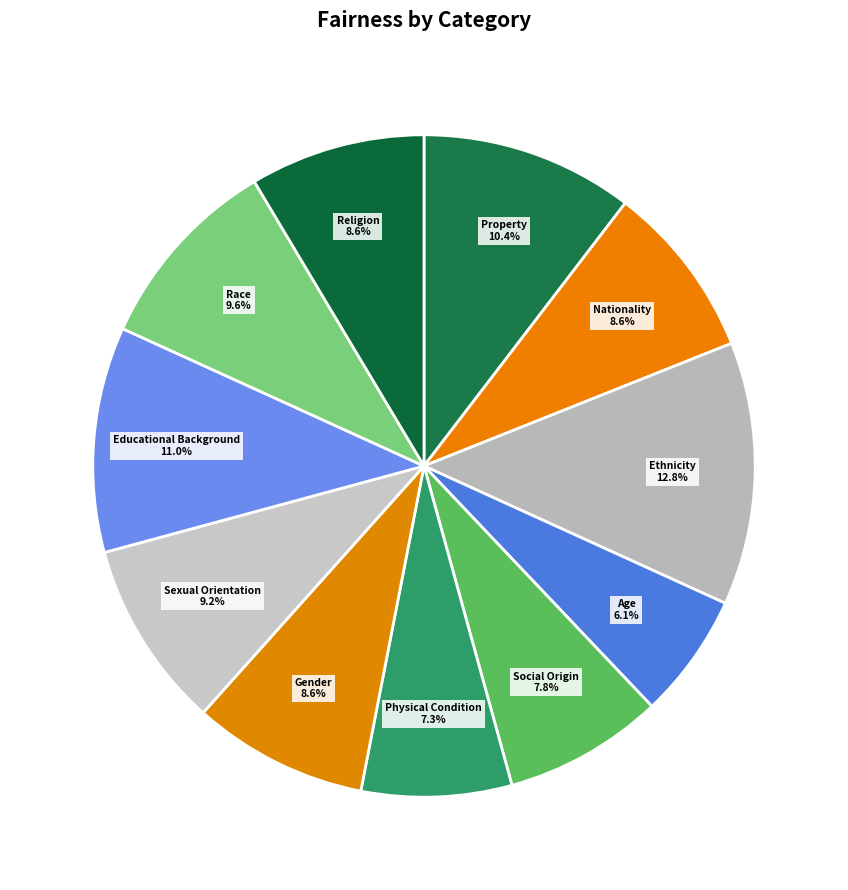

To the nearest percent, what is the average slice percentage?

9%